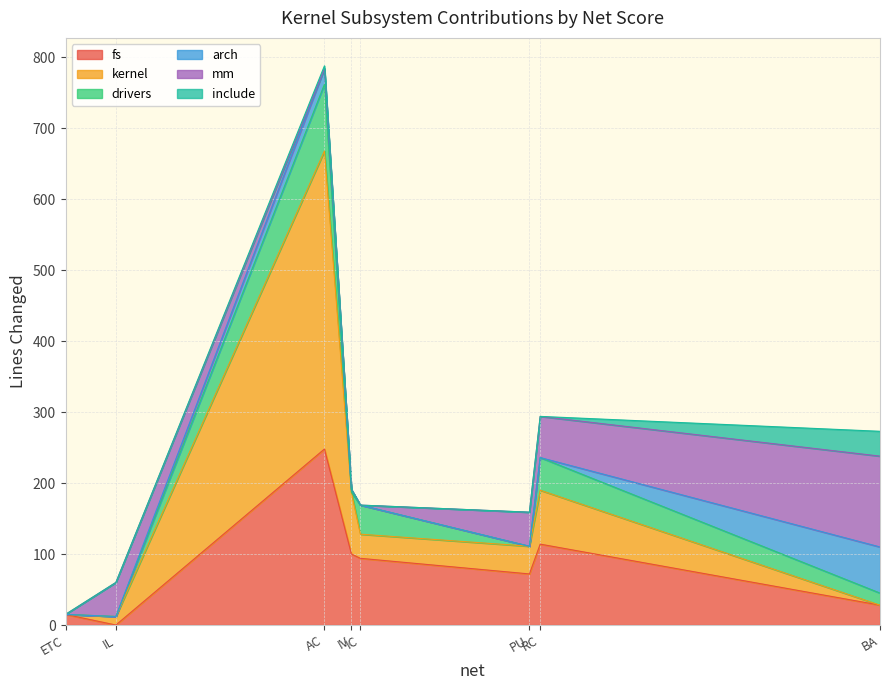

True or false: kernel has a value of 5 at IL.

False